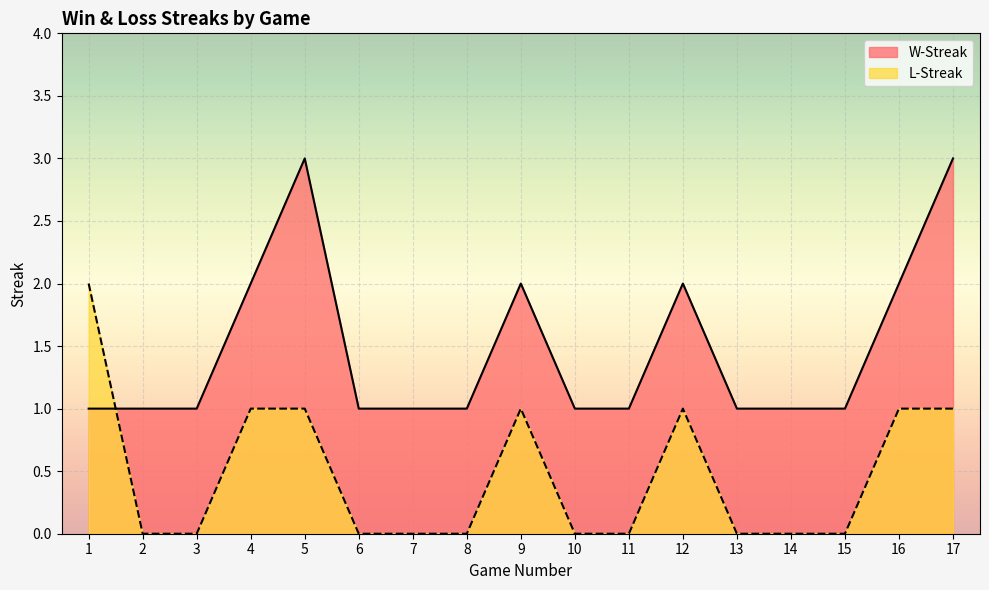

How many values in the W-Streak series exceed 1?

6